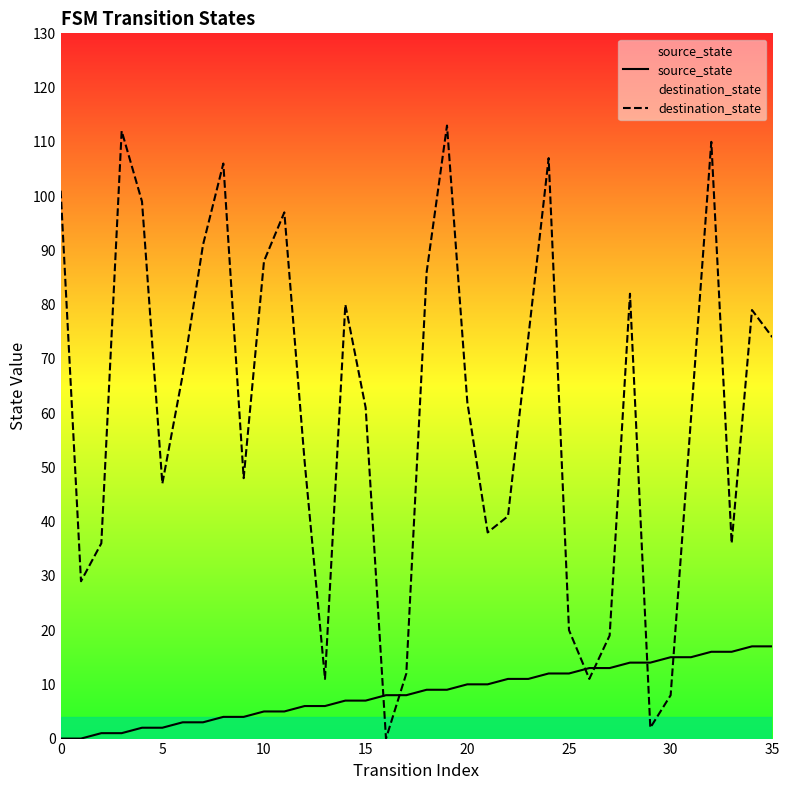

At which label does destination_state reach its peak?

19